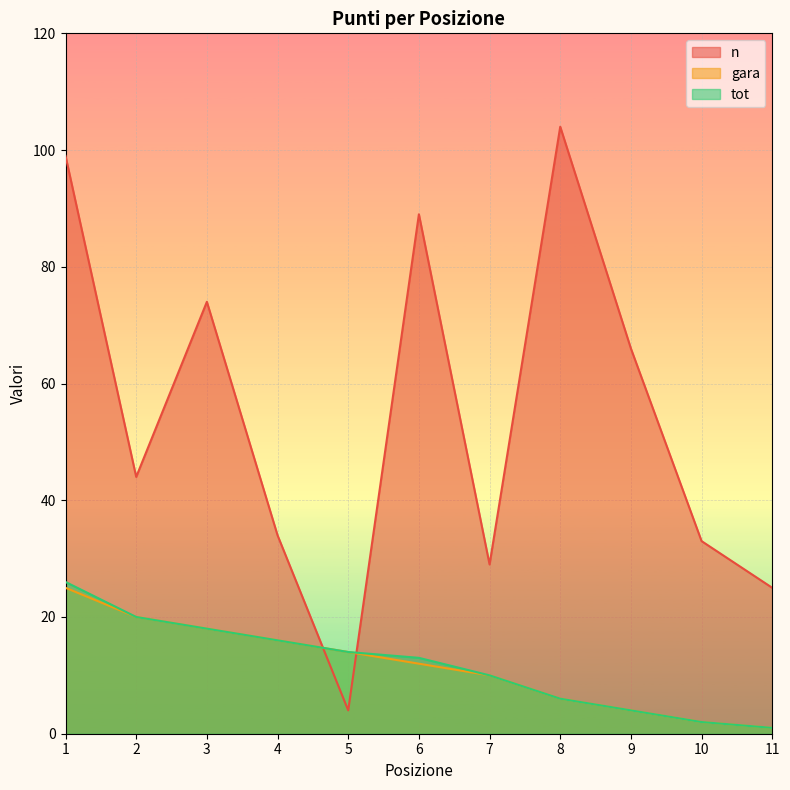

True or false: n and gara cross at least once.

True